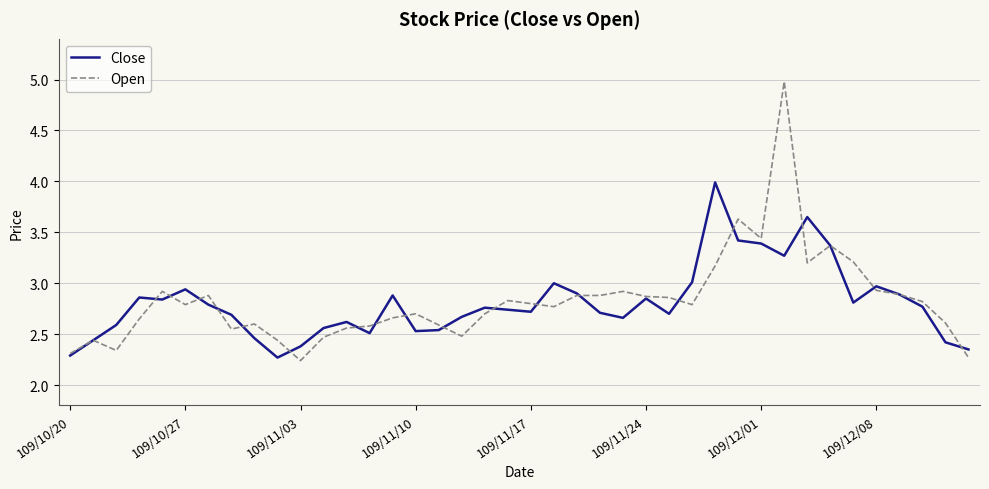

Which series has the widest spread of values?

Open